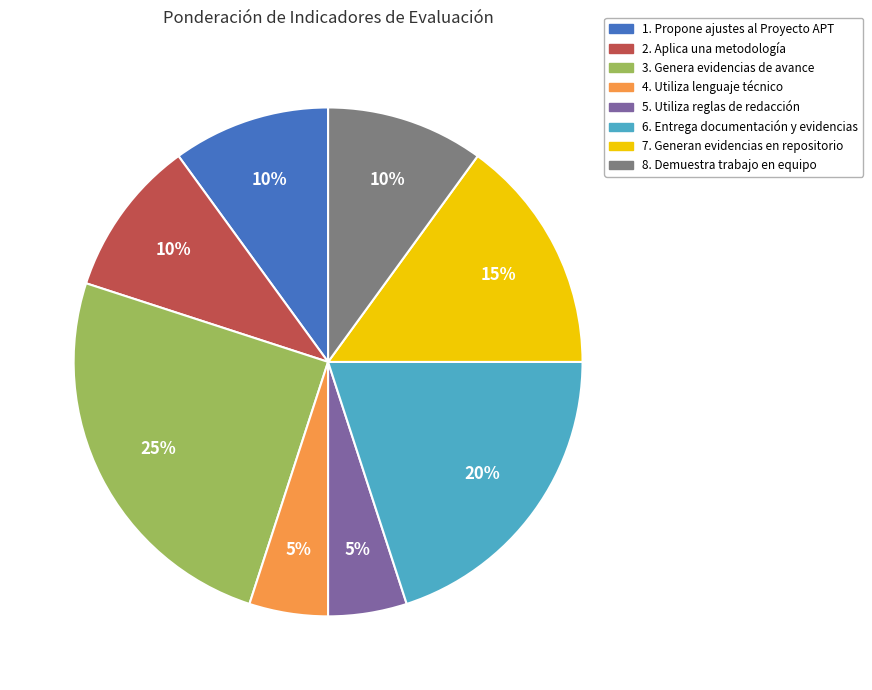

What is the largest slice in the pie chart?

3. Genera evidencias de avance